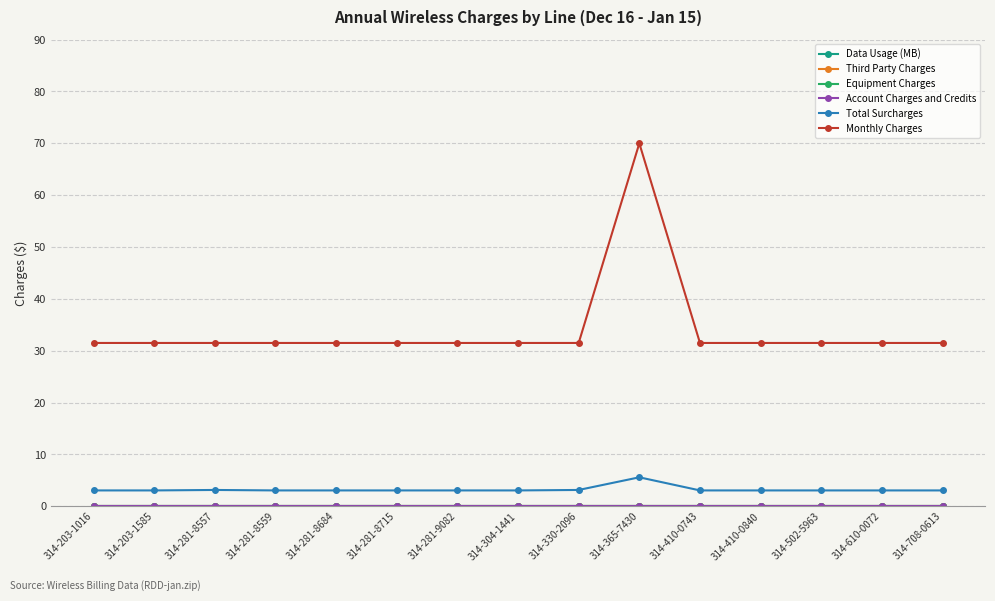

At which category is the sum across all series the highest?

314-365-7430